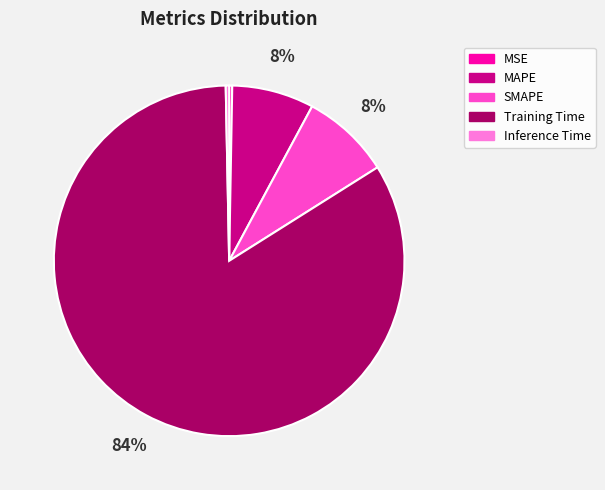

Does MSE represent more than half of the total?

No